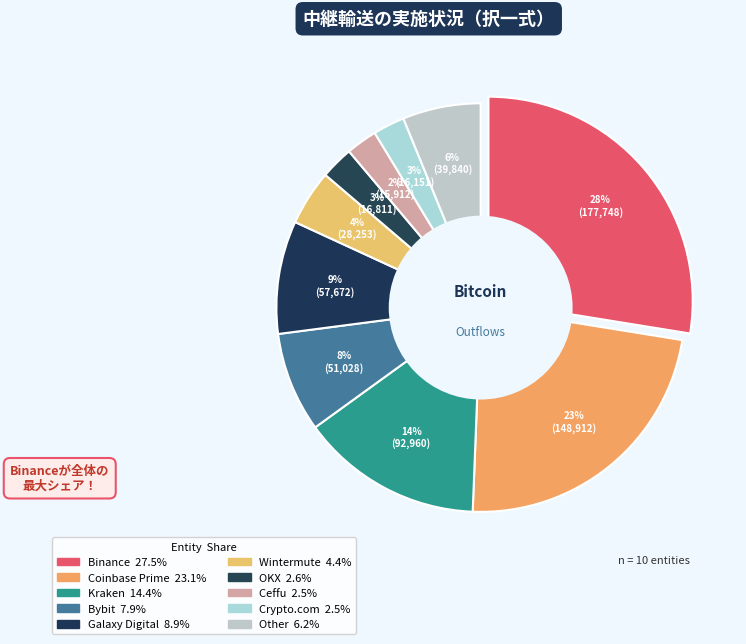

True or false: Bybit accounts for 8% of the total.

True